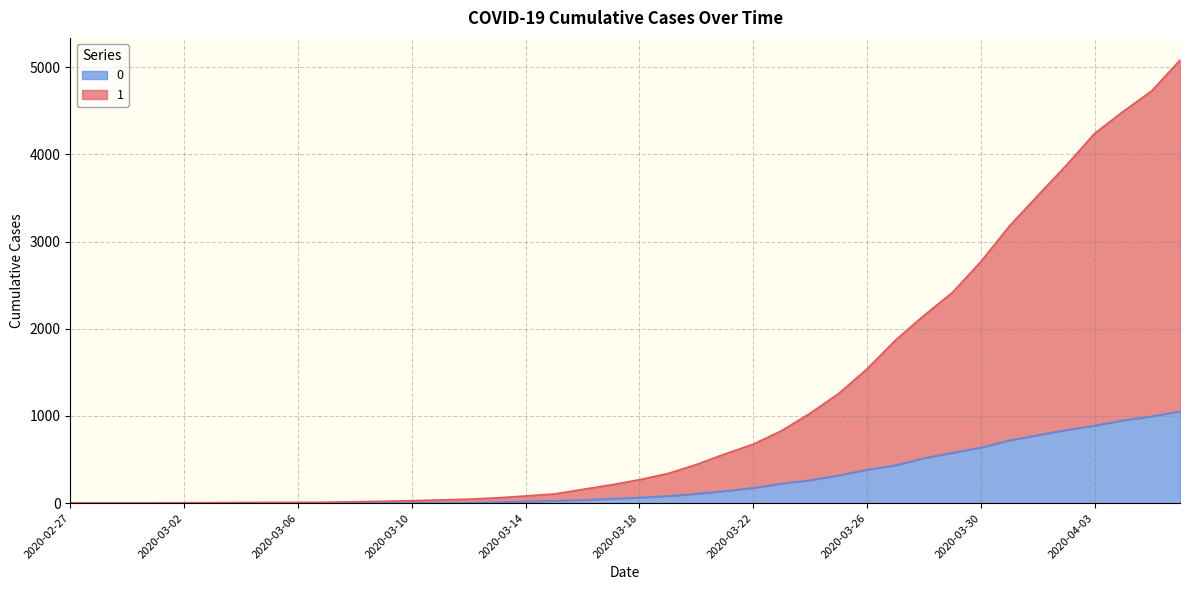

What is the value of the 0 point at the 10th from the left?

1